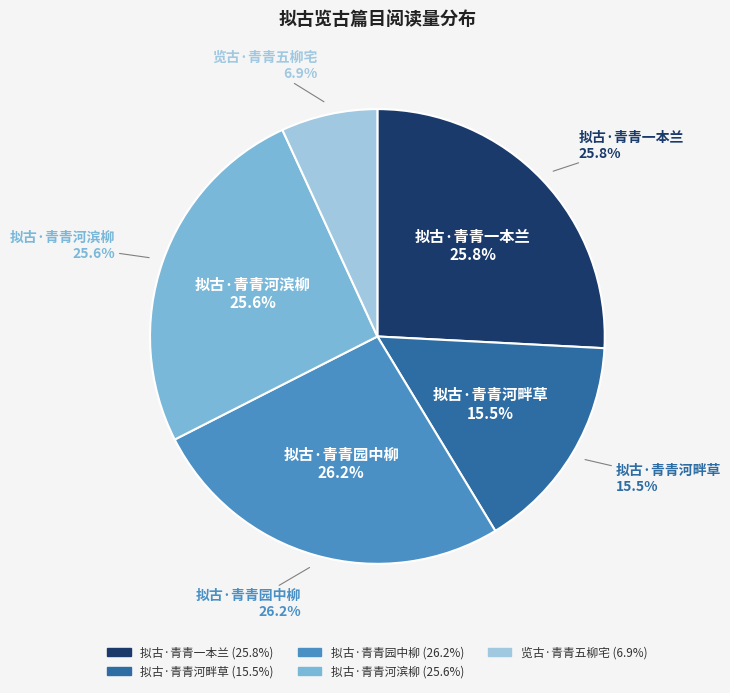

Which category has the biggest portion of the pie?

拟古·青青园中柳